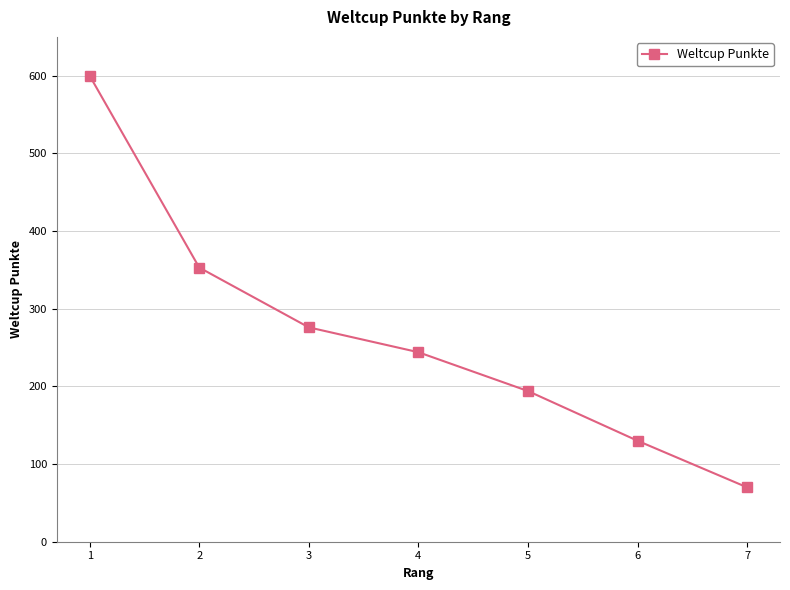

Is it true that the value at 5 is 194?

True